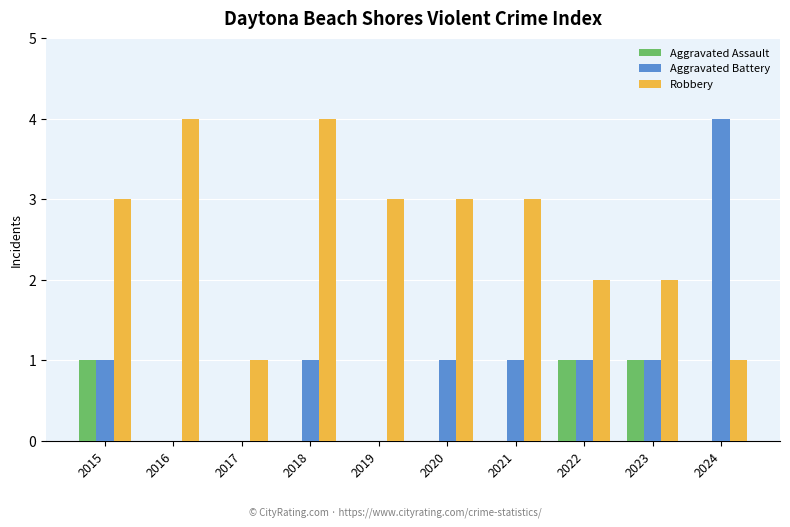

How many categories are shown in the chart?

10